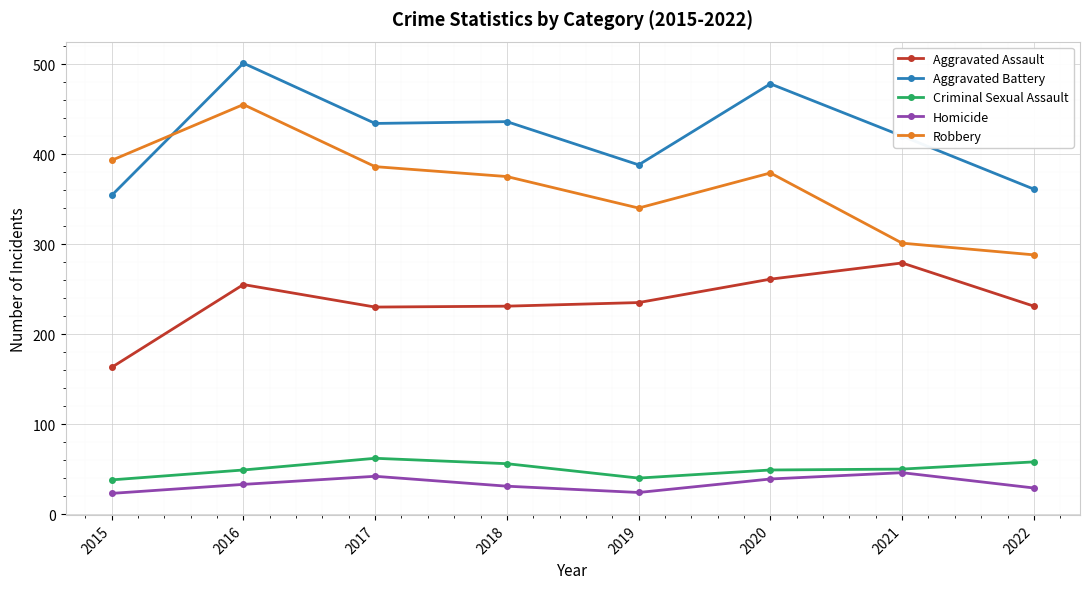

Which category has the highest value across all series?

2016